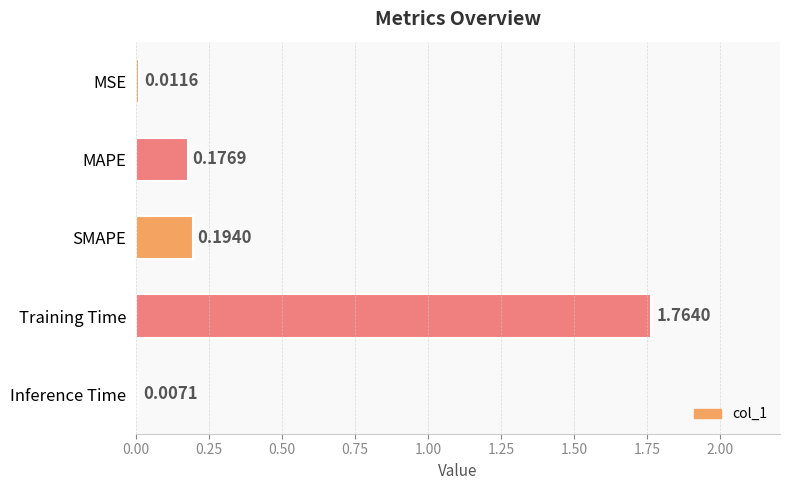

Count the number of data series in this chart.

1